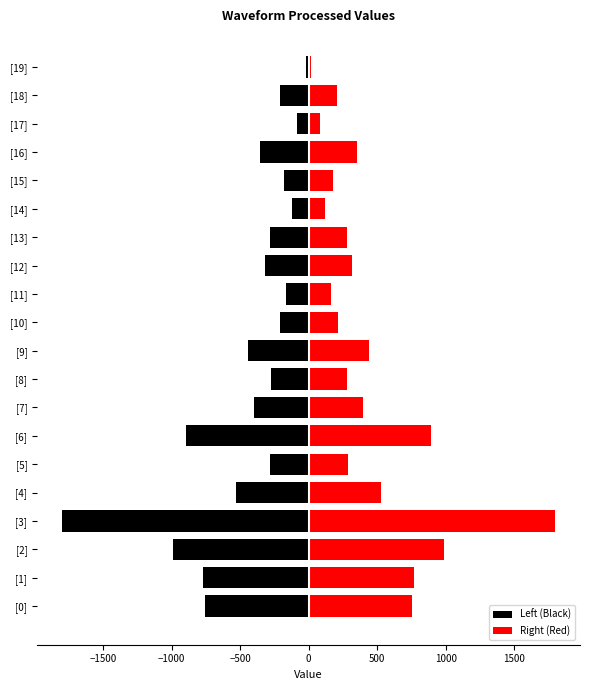

Which series changed the most between [4] and [18]?

Left (Black)